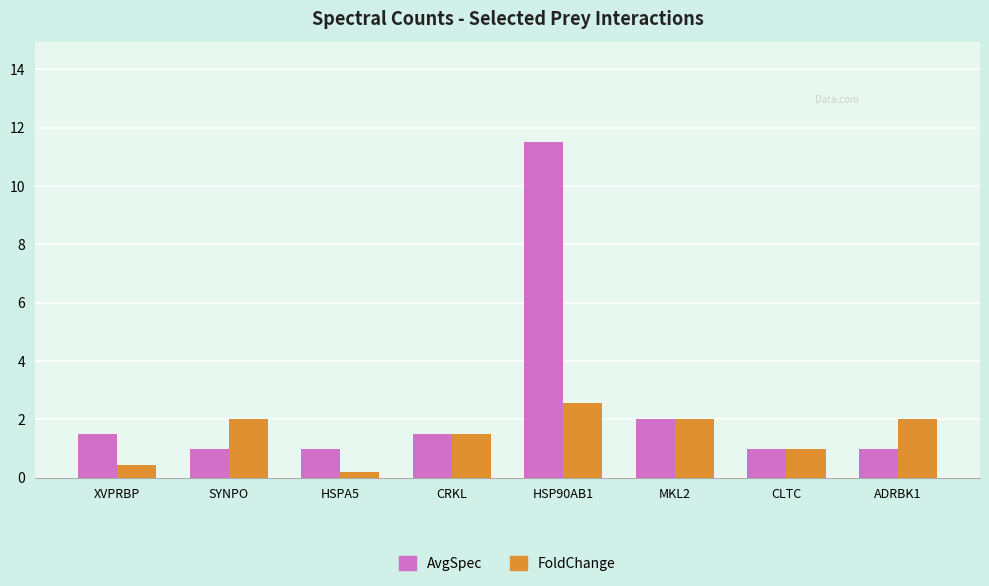

How many bars are there in total?

16